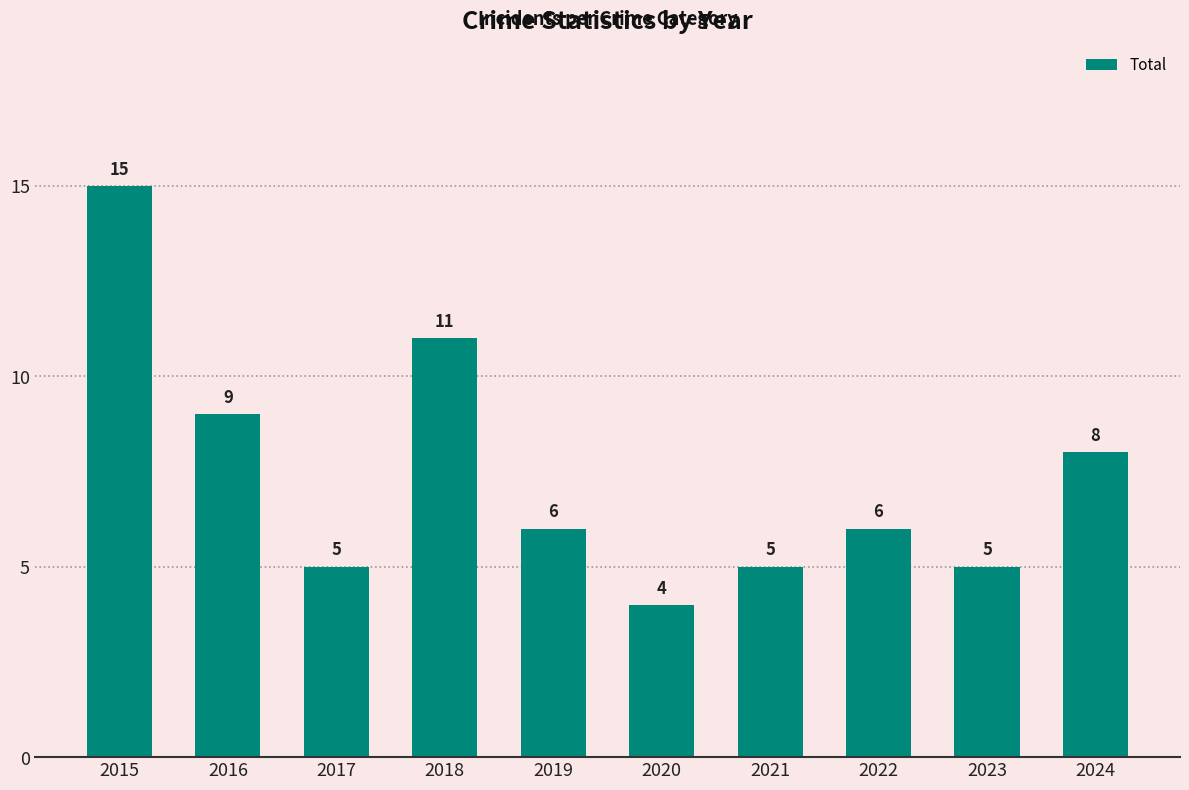

Reading left to right, list all the values displayed in this chart.

15	9	5	11	6	4	5	6	5	8